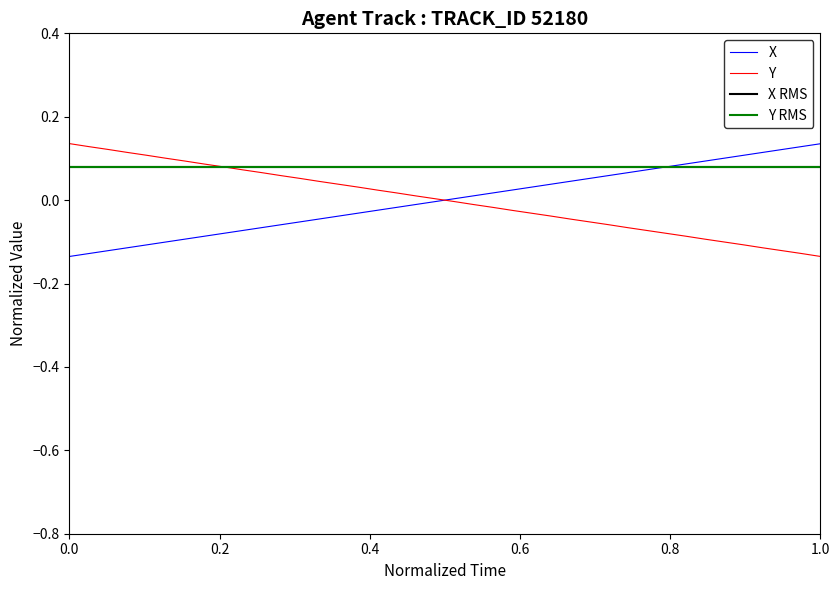

How many values in the Y series exceed 0?

20